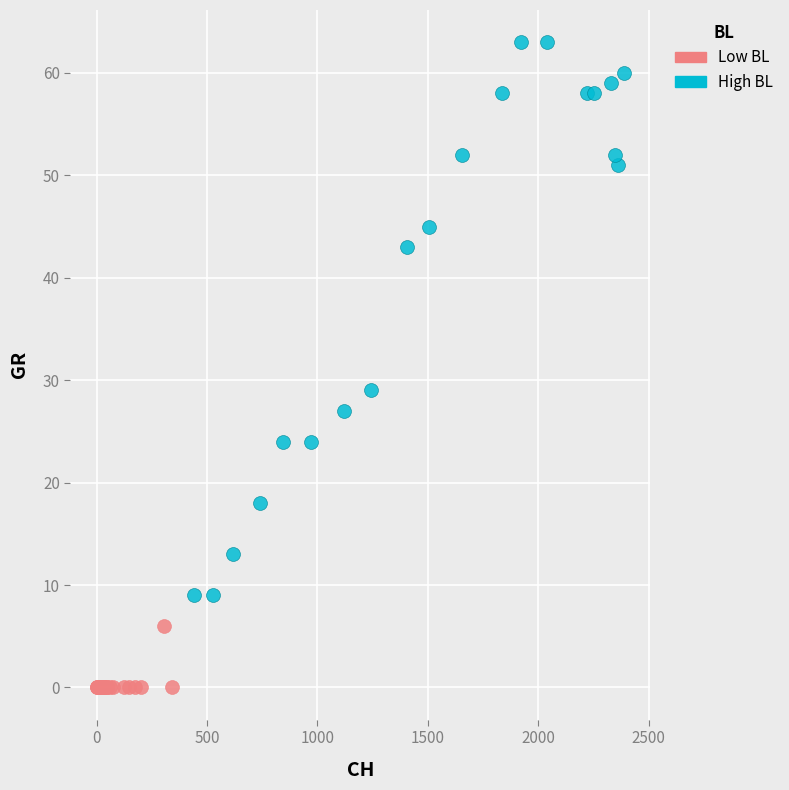

Which series contains the lowest Y value?

Low BL